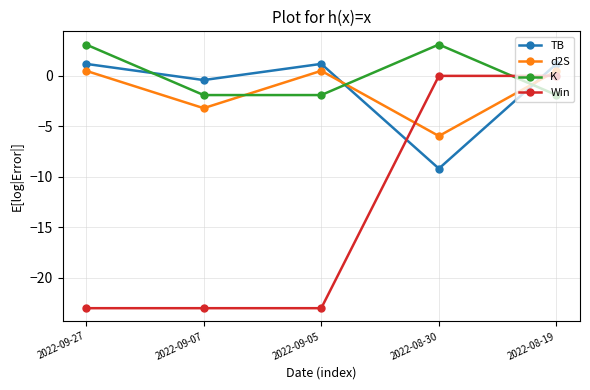

How many categories are shown in the chart?

5